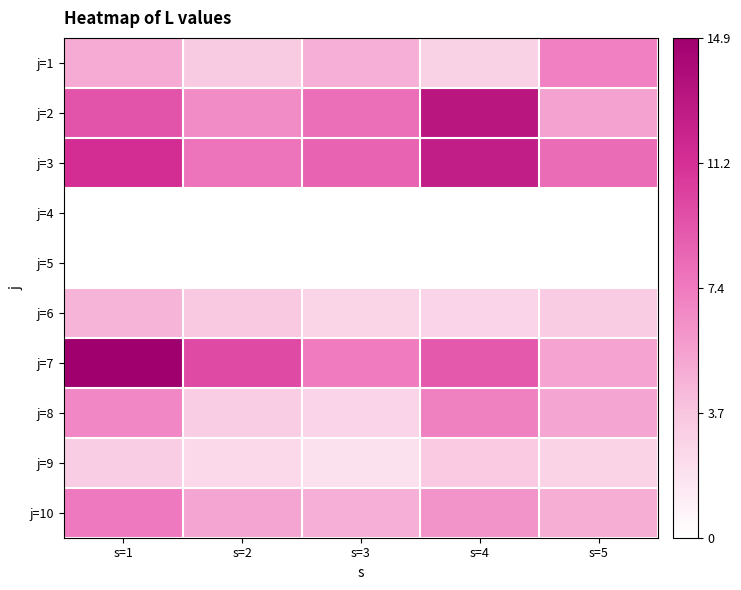

What is the maximum value shown in the chart?

14.9